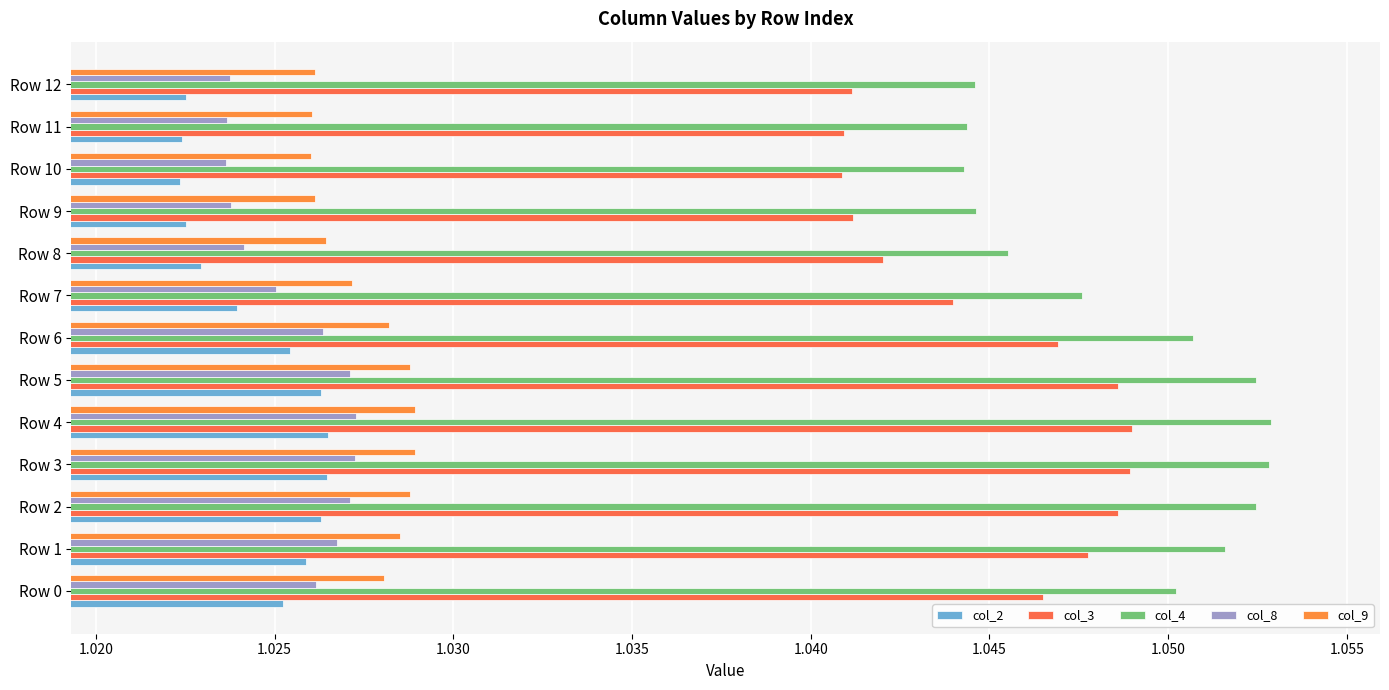

Count the number of categories in the chart.

13